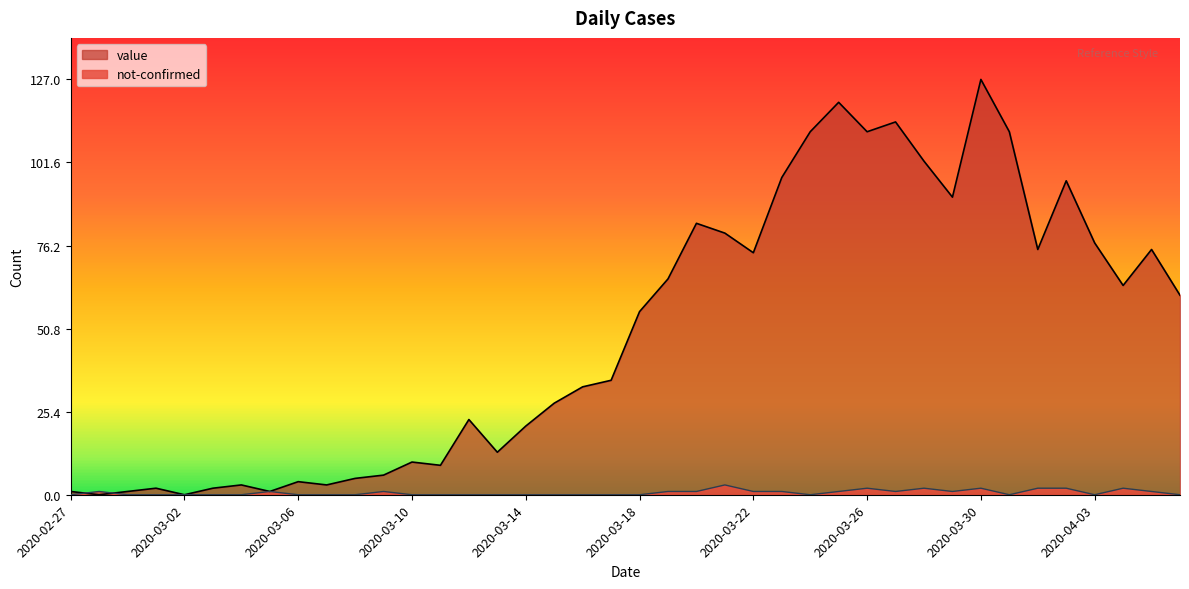

At which category does value reach its first local valley?

2020-02-28